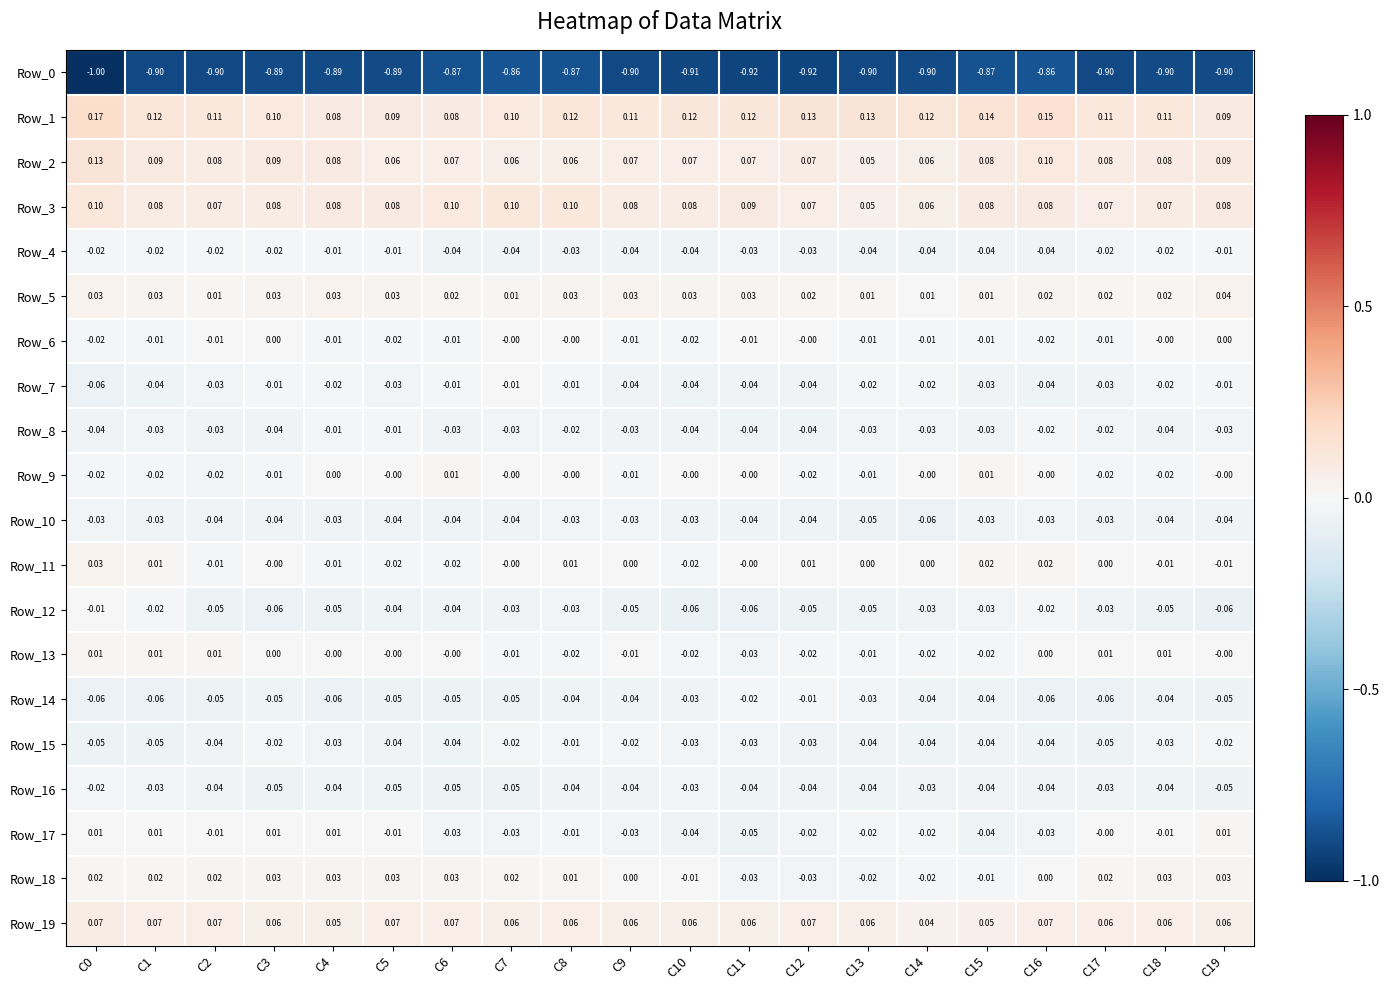

How many values in Row_6 are below zero?

14